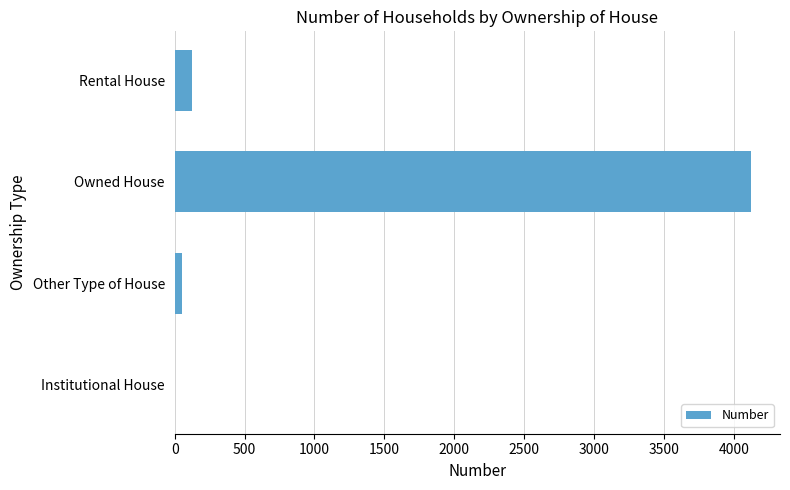

Which has a higher value, Other Type of House or Owned House?

Owned House